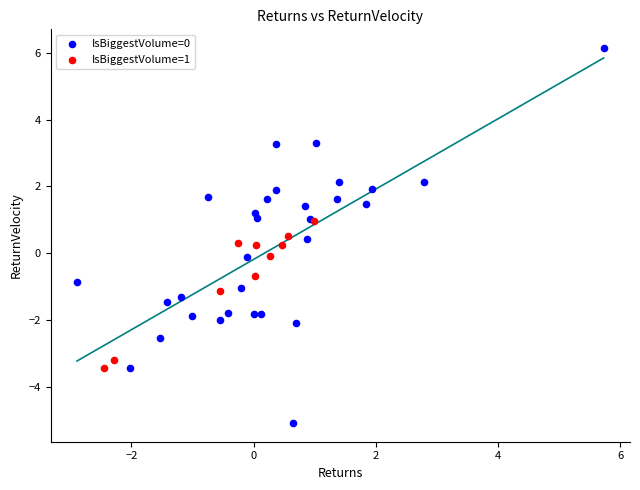

Which series contains the highest Y value?

IsBiggestVolume=0